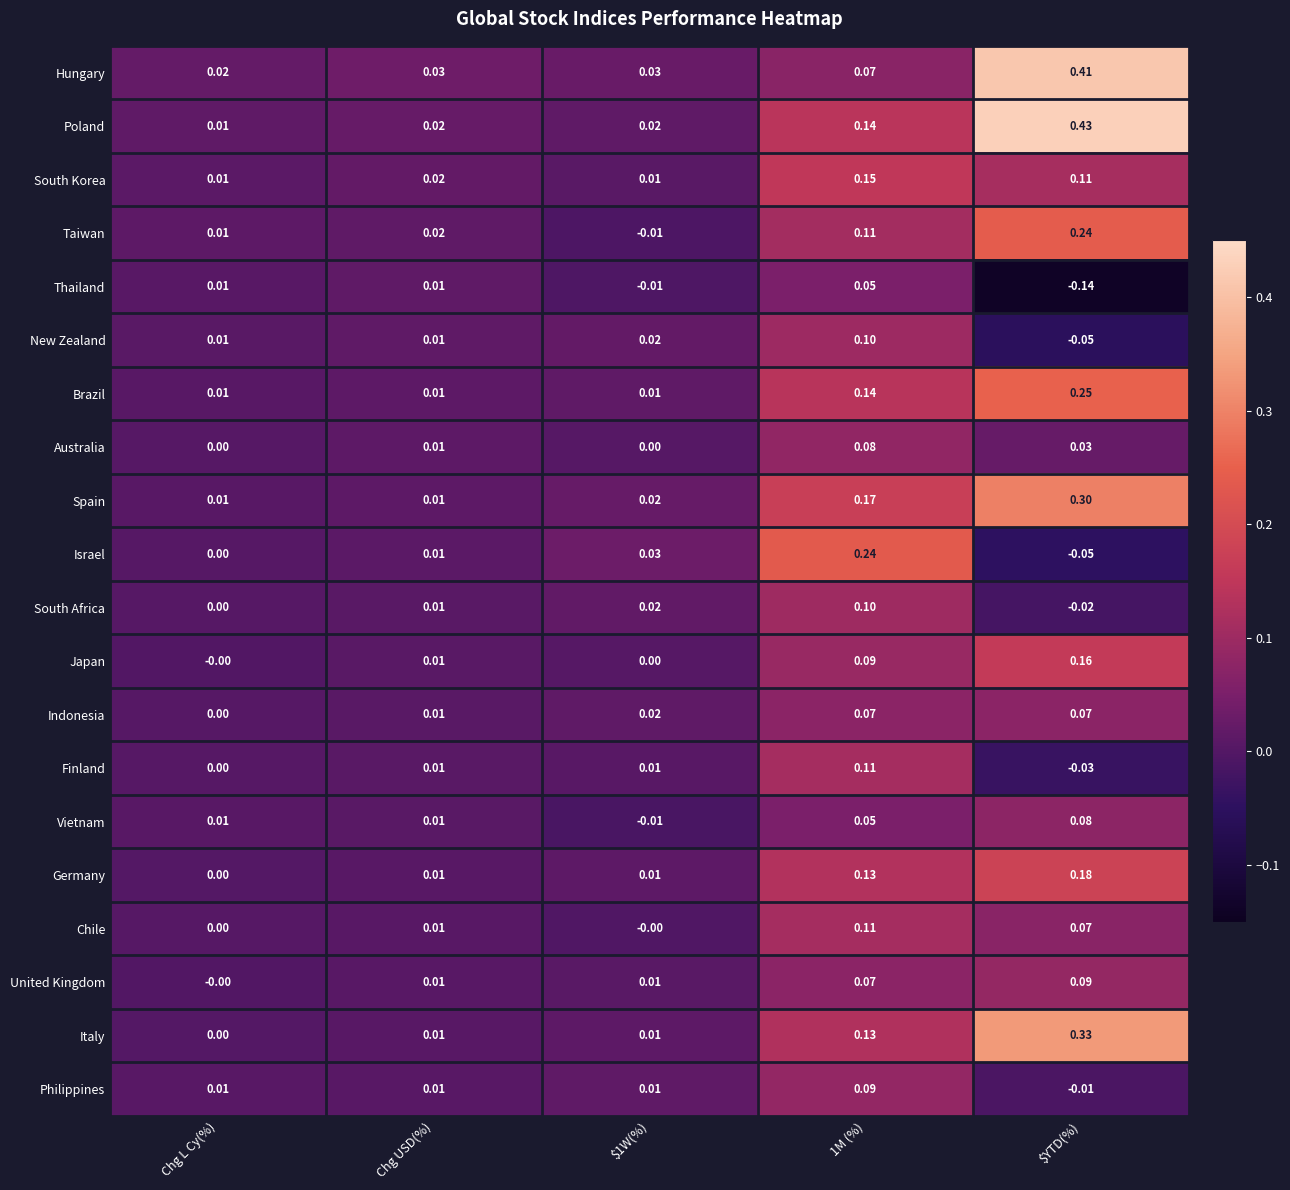

Which category has the highest value in the Italy series?

$YTD(%)